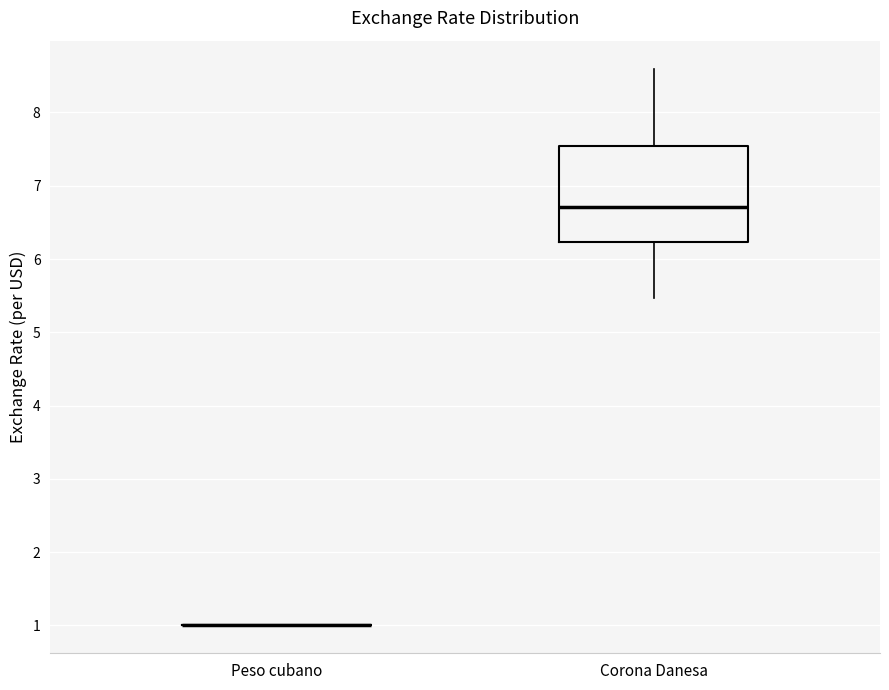

Reading left to right, transcribe this box plot: for each box, give where its median line is, the range the box spans, and where its two whiskers end, as read against the y-axis. The values are not printed on the chart, so give them approximately, as read against the axis.

Peso cubano: box collapsed to a line at 1.0, whiskers 1.0 to 1.0
Corona Danesa: median 6.7, box 6.2 to 7.5, whiskers 5.5 to 8.6